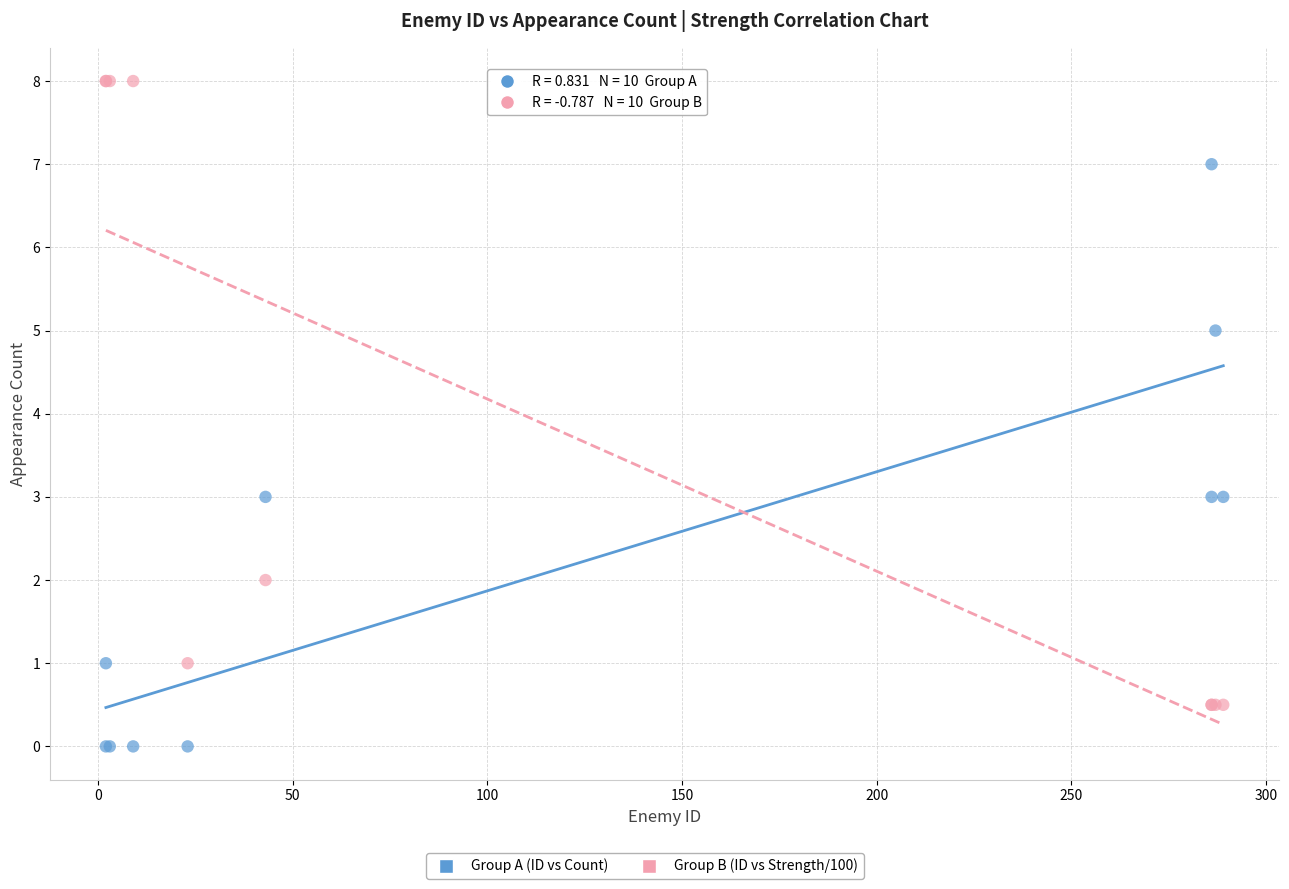

Which series reaches the minimum Y coordinate?

Group A (ID vs Count)